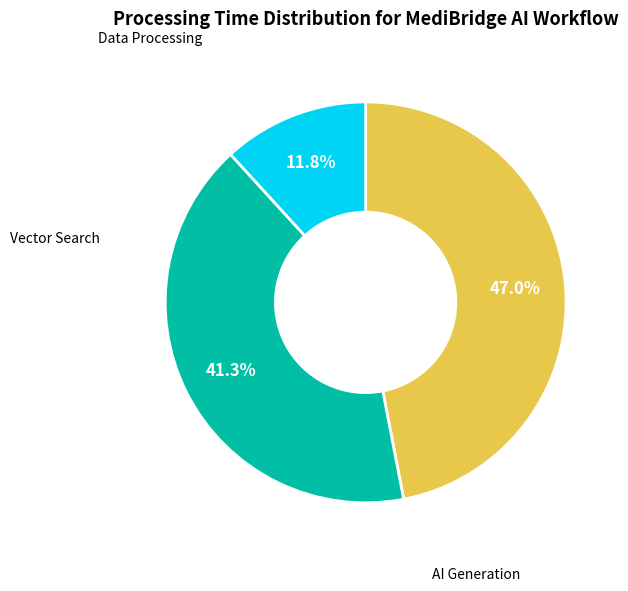

Is there a majority slice in this chart?

No